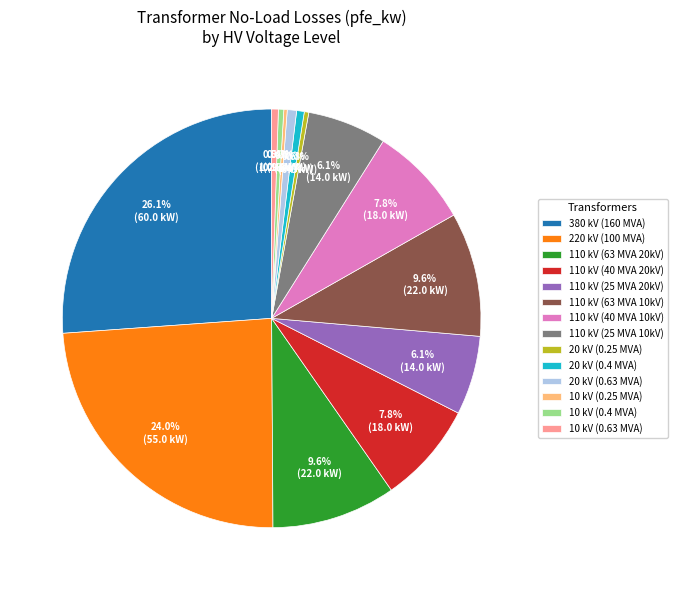

Is there a majority slice in this chart?

No